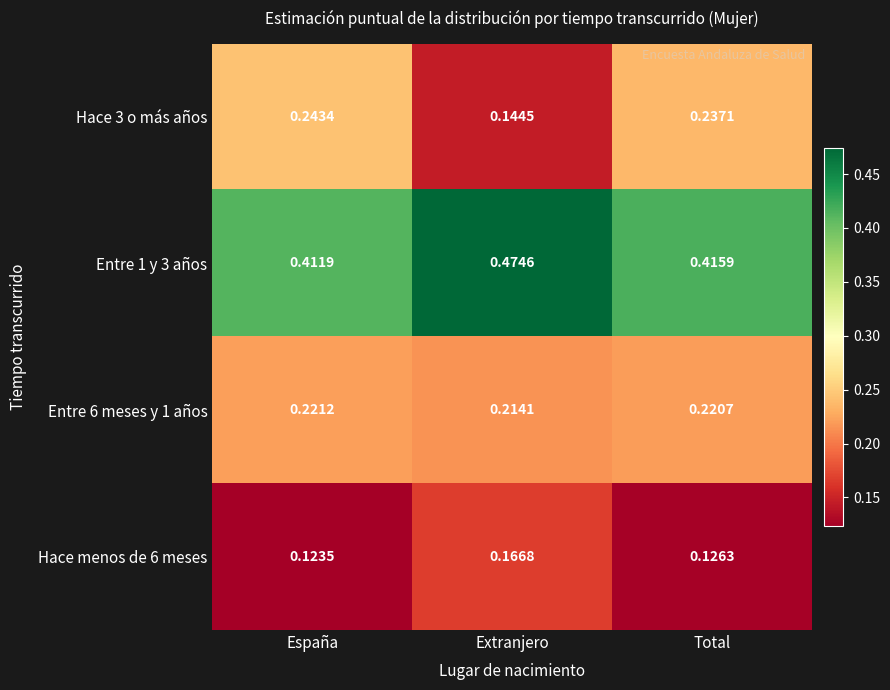

Is the value of Entre 6 meses y 1 años at España greater than the value of Hace menos de 6 meses at Total?

Yes